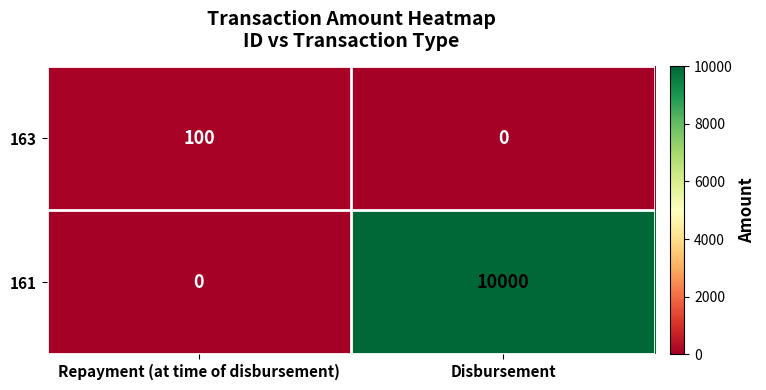

What is the difference between the 161 values at Disbursement and Repayment (at time of disbursement)?

10000